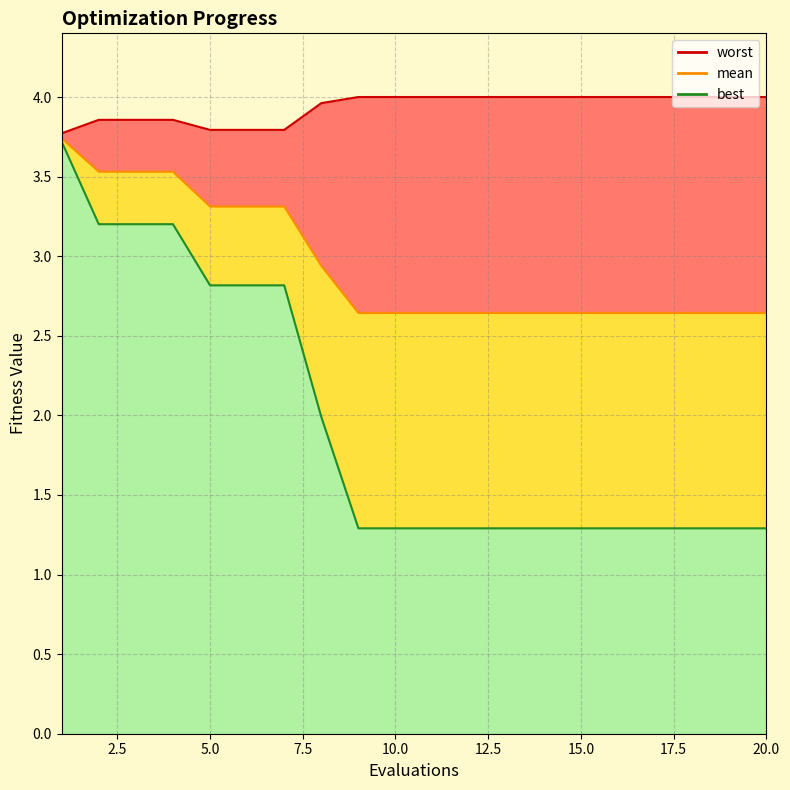

Reading left to right, transcribe all the data shown in this chart.

mean: 1=3.7	2=3.5	3=3.5	4=3.5	5=3.3	6=3.3	7=3.3	8=2.9	9=2.6	10=2.6	11=2.6	12=2.6	13=2.6	14=2.6	15=2.6	16=2.6	17=2.6	18=2.6	19=2.6	20=2.6
best: 1=3.7	2=3.2	3=3.2	4=3.2	5=2.8	6=2.8	7=2.8	8=2.0	9=1.3	10=1.3	11=1.3	12=1.3	13=1.3	14=1.3	15=1.3	16=1.3	17=1.3	18=1.3	19=1.3	20=1.3
worst: 1=3.8	2=3.9	3=3.9	4=3.9	5=3.8	6=3.8	7=3.8	8=4.0	9=4.0	10=4.0	11=4.0	12=4.0	13=4.0	14=4.0	15=4.0	16=4.0	17=4.0	18=4.0	19=4.0	20=4.0